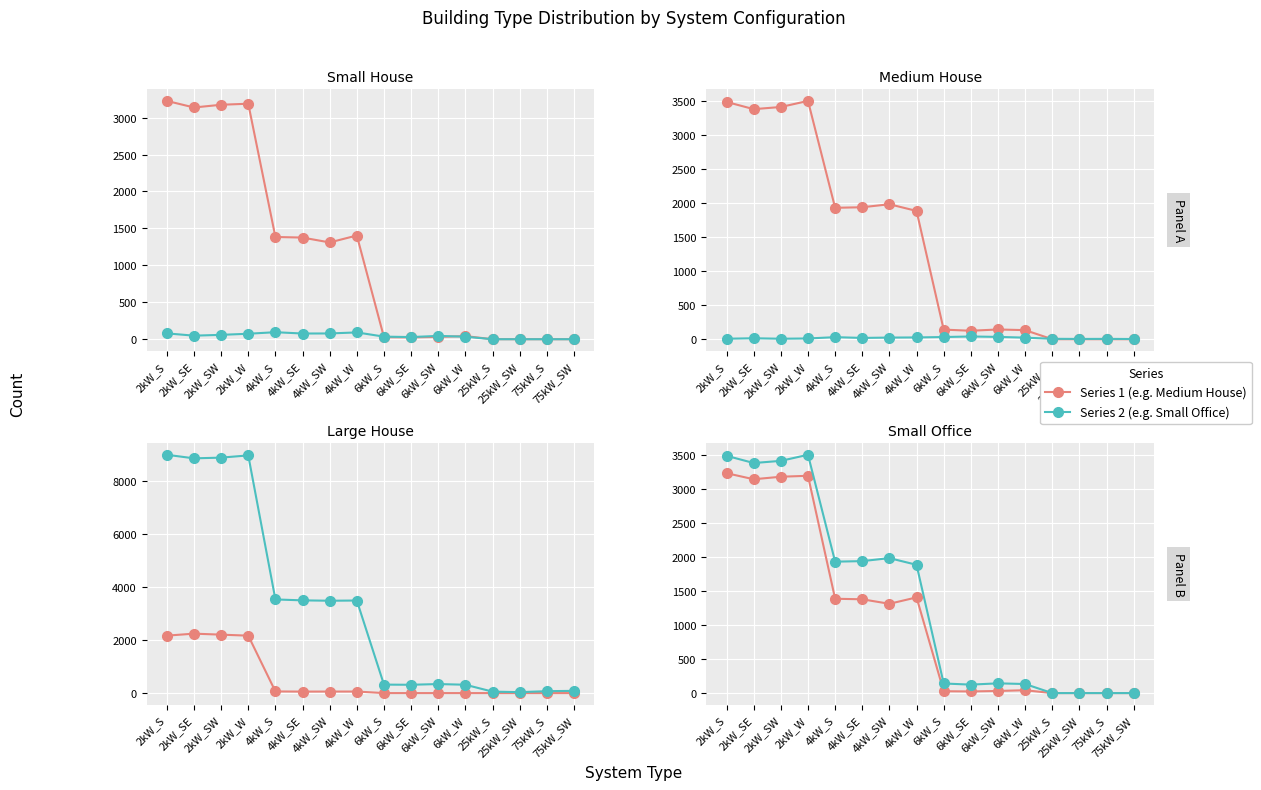

In Small House, how many points are lower than both neighbors (excluding endpoints)?

1